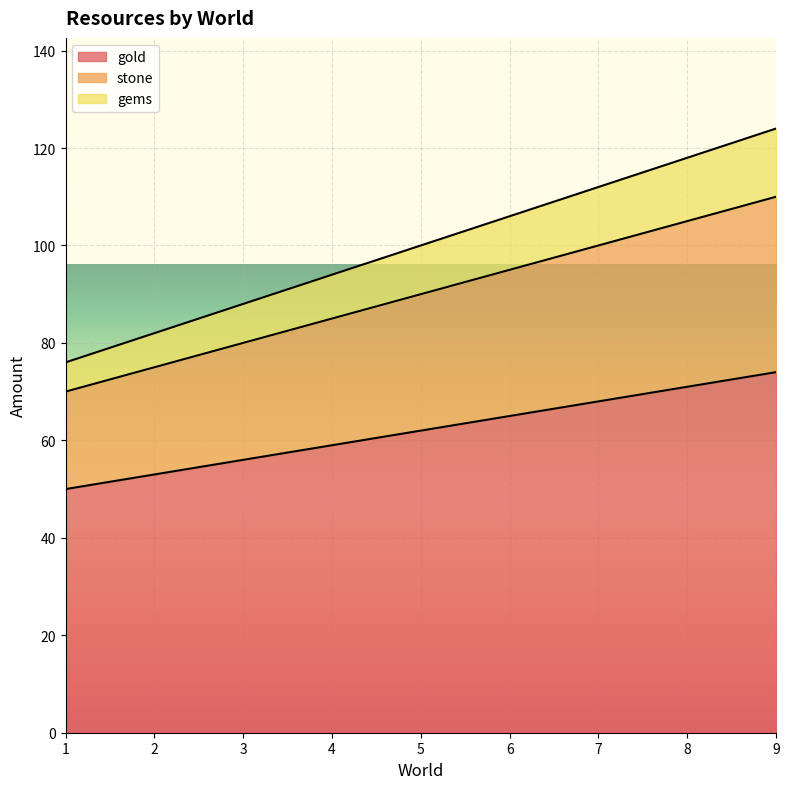

True or false: gold and gems cross at least once.

False